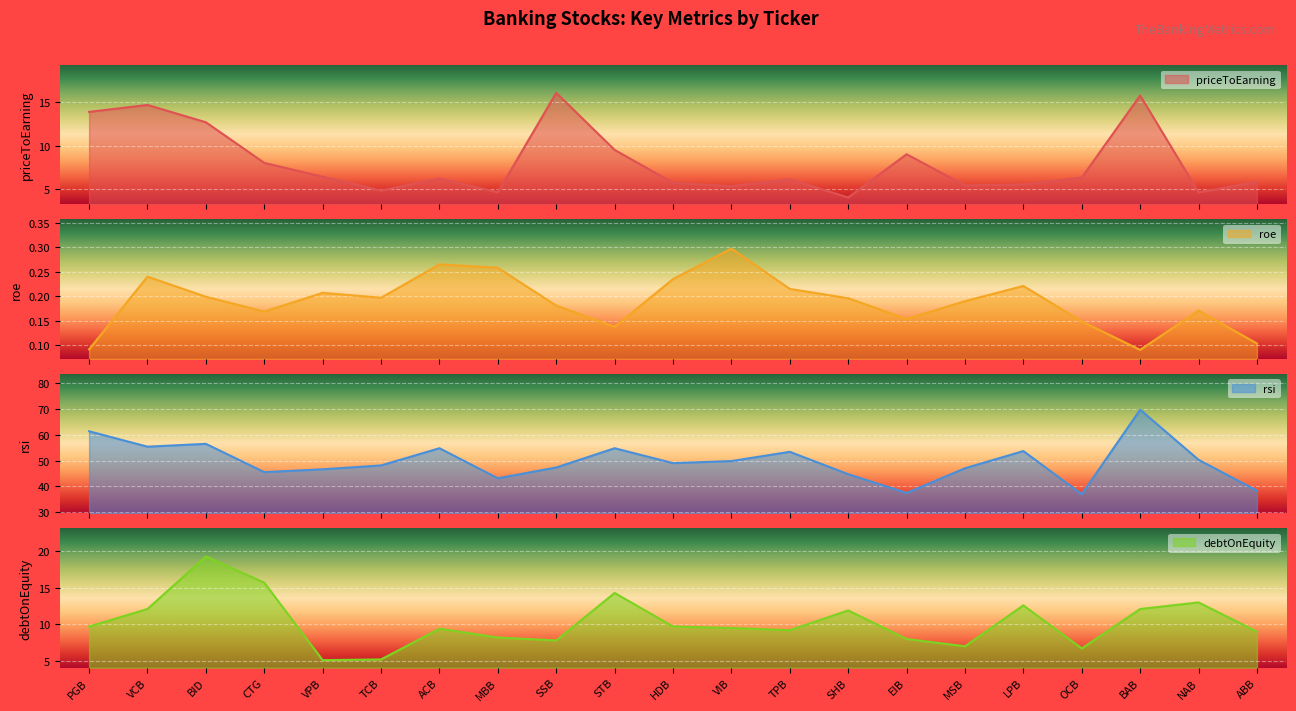

Does the chart display data point markers on the line(s)?

No